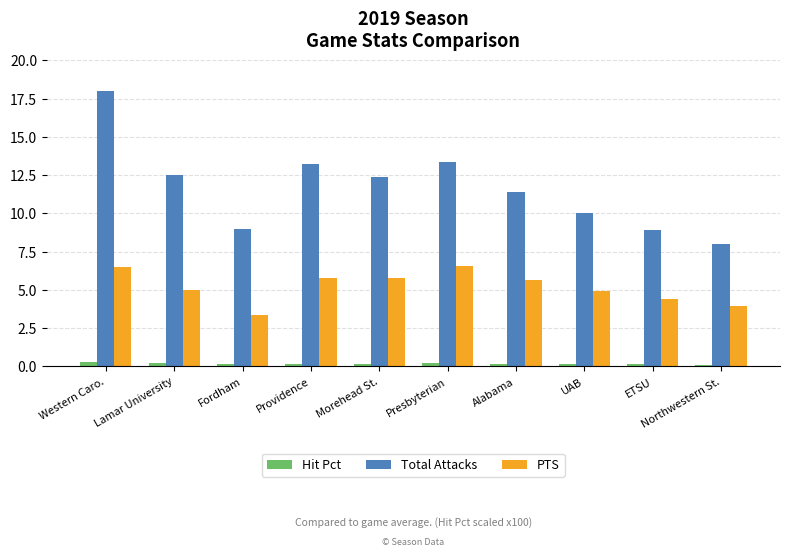

Rank the series by their maximum value, from highest to lowest.

Total Attacks, PTS, Hit Pct